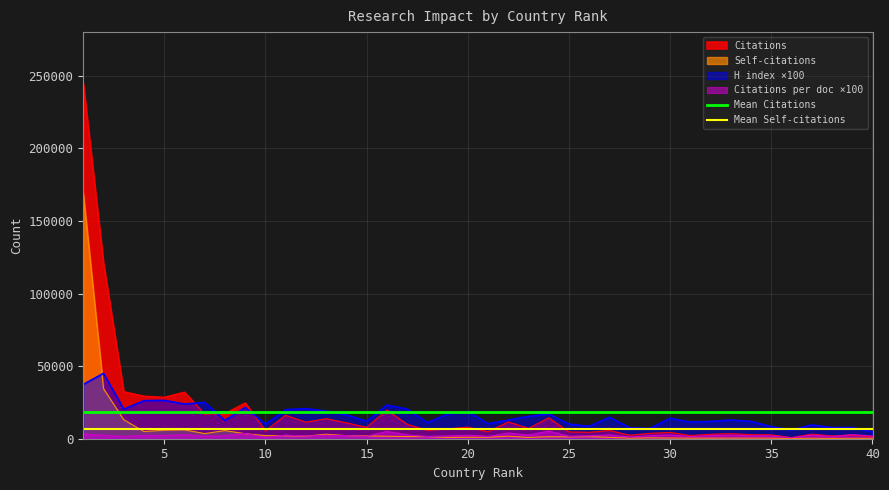

What is the highest value of the Citations series?

244494.0